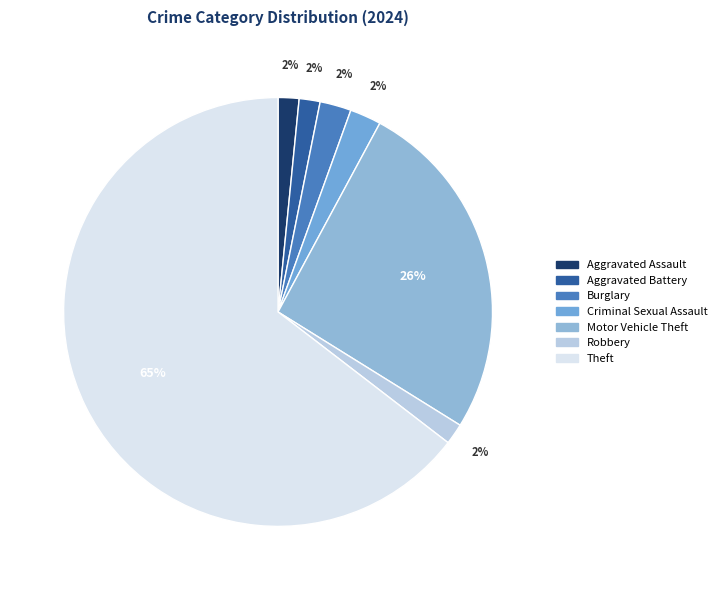

Is it true that Aggravated Battery is 2% of the pie?

True